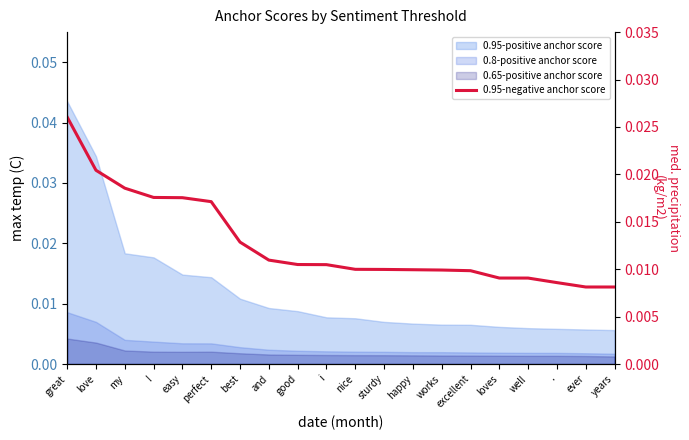

List the labels in order of value, largest first.

great, love, my, !, easy, perfect, best, and, good, i, nice, sturdy, happy, works, excellent, loves, well, ., ever, years